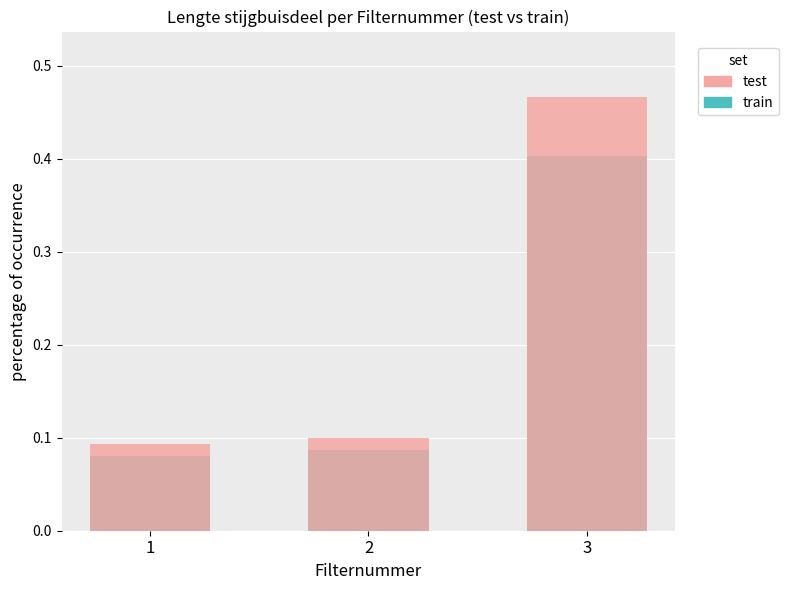

The train series shows 0.3 at 3. True or false?

False